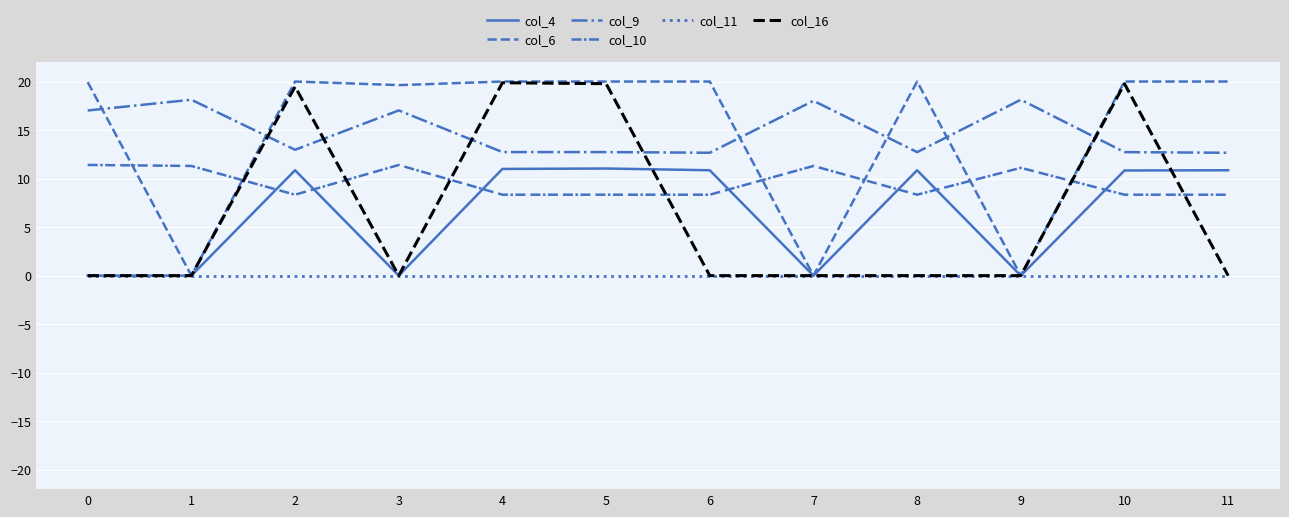

Where is the first local maximum for col_16?

2